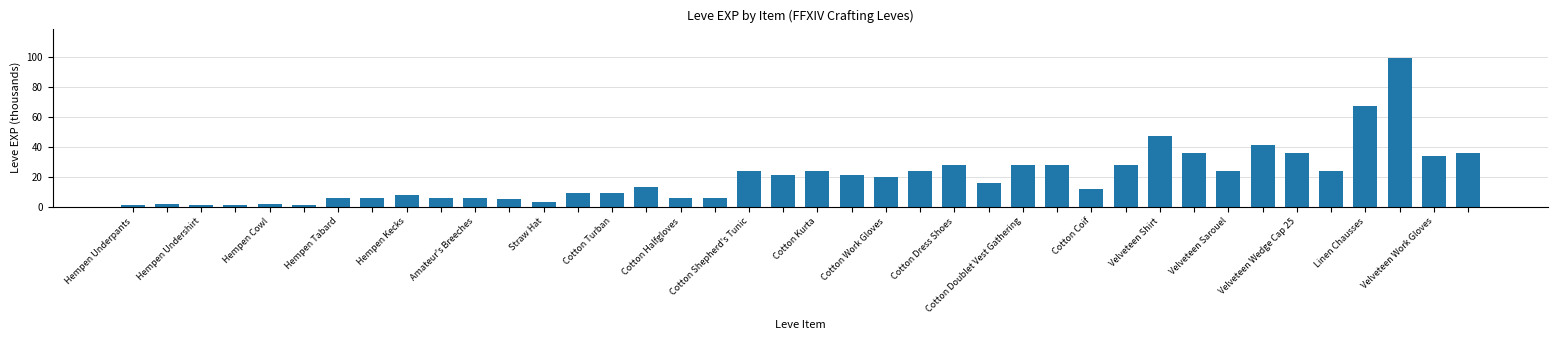

Count the number of data series in this chart.

1